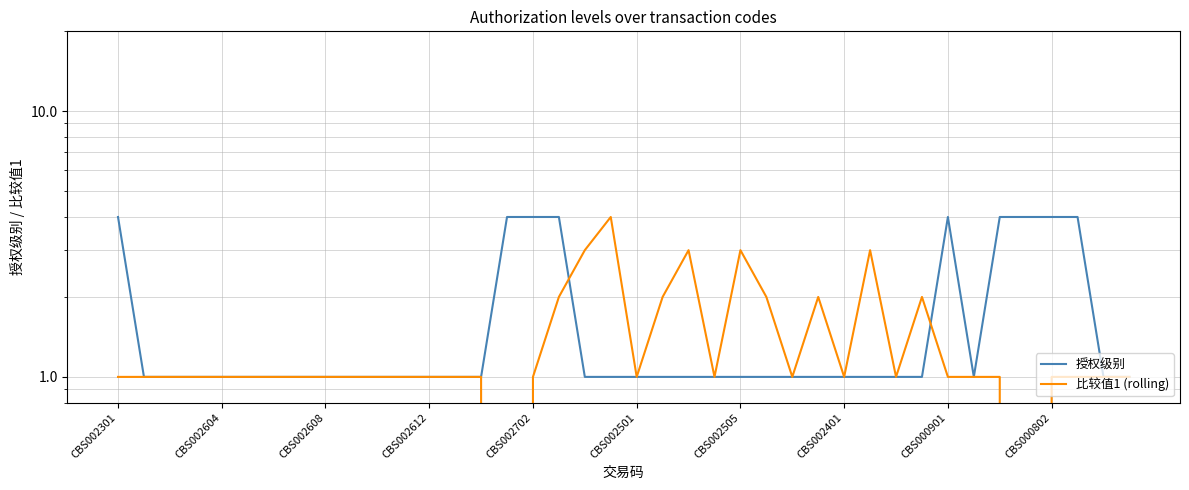

True or false: 比较值1 (rolling) has a value of 3 at CBS002505.

True